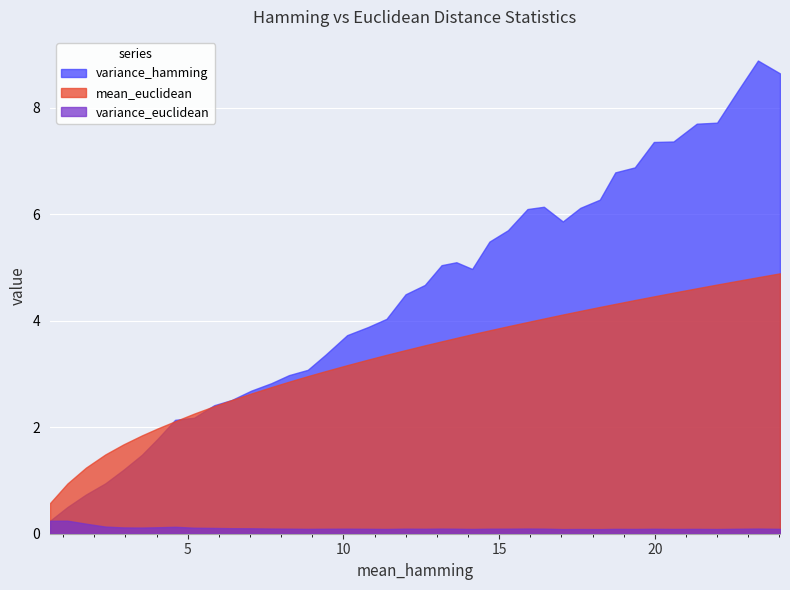

At which category does variance_hamming reach its first local peak?

13.627